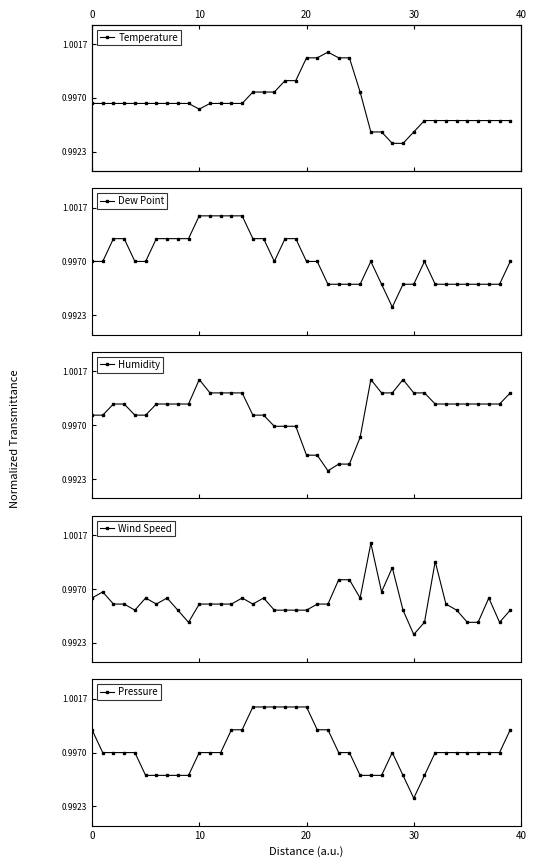

How many Pressure values are between 0 and 1?

34